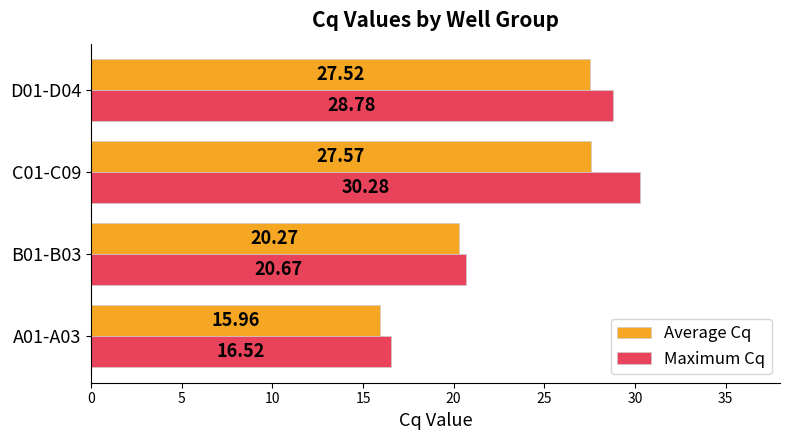

What is the greatest value displayed?

30.3